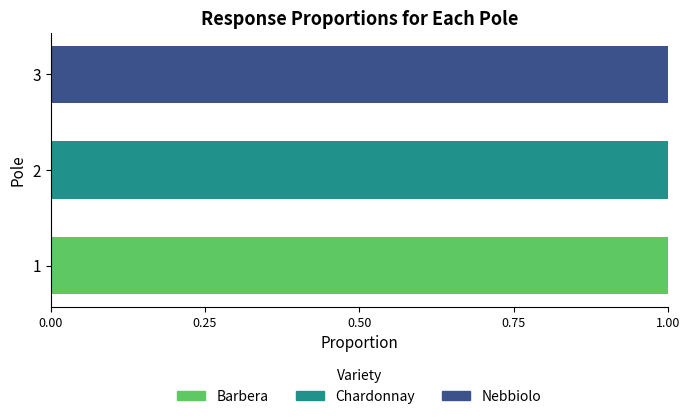

How many data points does each series have?

3